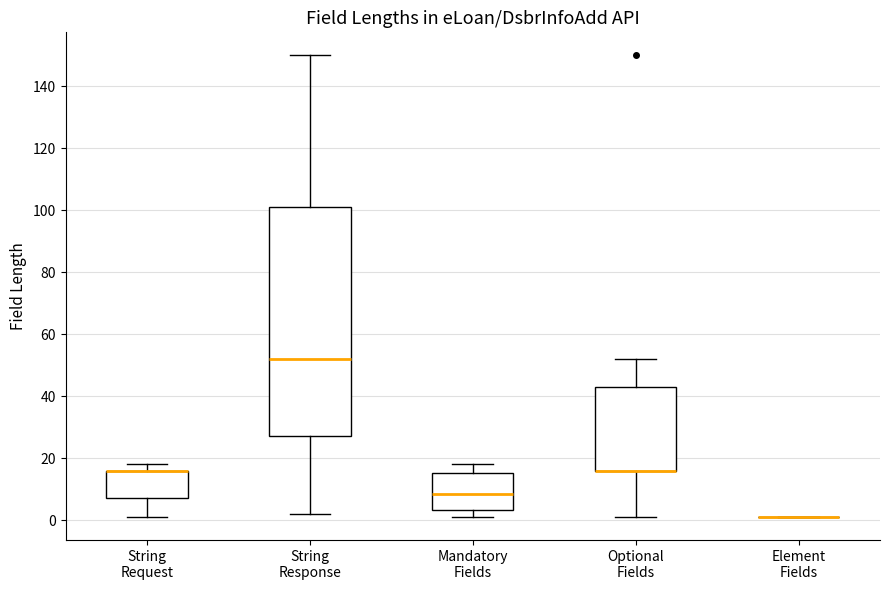

Reading left to right, read every box against the y-axis: the position of its median line, the range the box covers, and the ends of its whiskers. The values are not printed on the chart, so give them approximately, as read against the axis.

String Request: median 16 (drawn on the box's upper edge), box 8 to 16, whiskers 2 to 18
String Response: median 52, box 28 to 102, whiskers 2 to 150
Mandatory Fields: median 8, box 4 to 16, whiskers 2 to 18
Optional Fields: median 16 (drawn on the box's lower edge), box 16 to 44, whiskers 2 to 52
Element Fields: box collapsed to a line at 2, whiskers 2 to 2